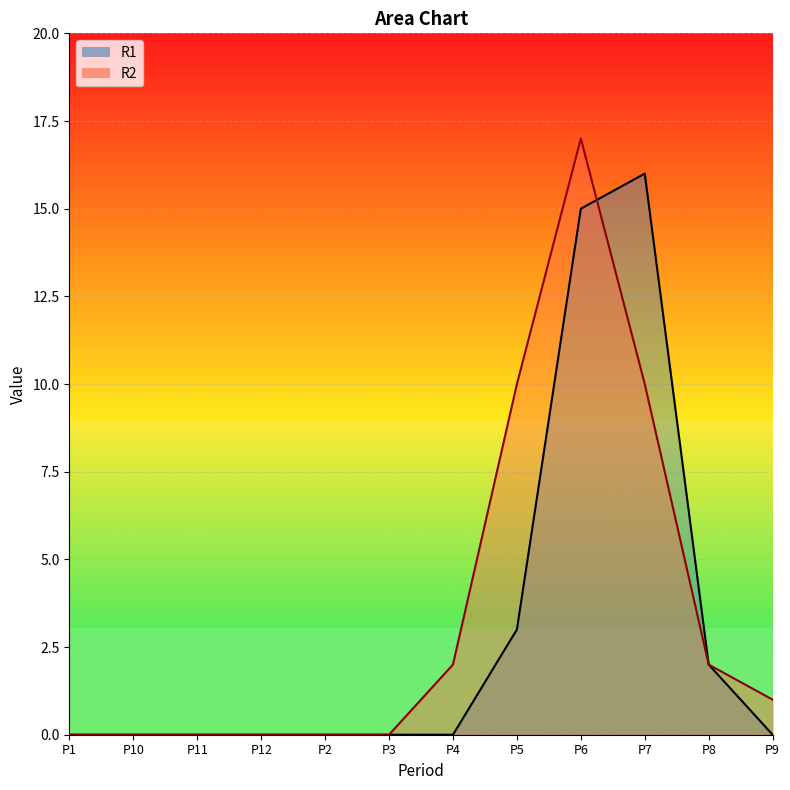

Rank the categories by R2 value from highest to lowest.

P6, P5, P7, P4, P8, P9, P1, P10, P11, P12, P2, P3